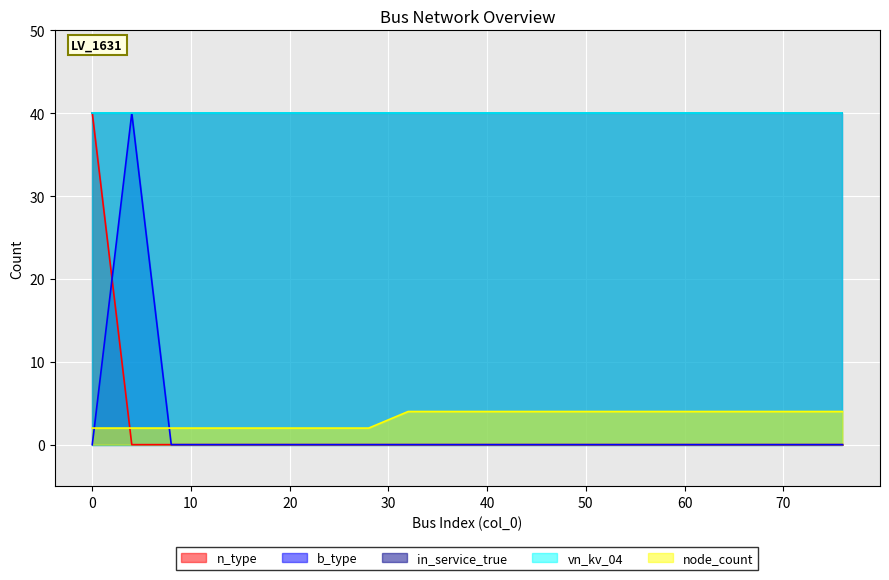

How many lines are shown in the chart?

5